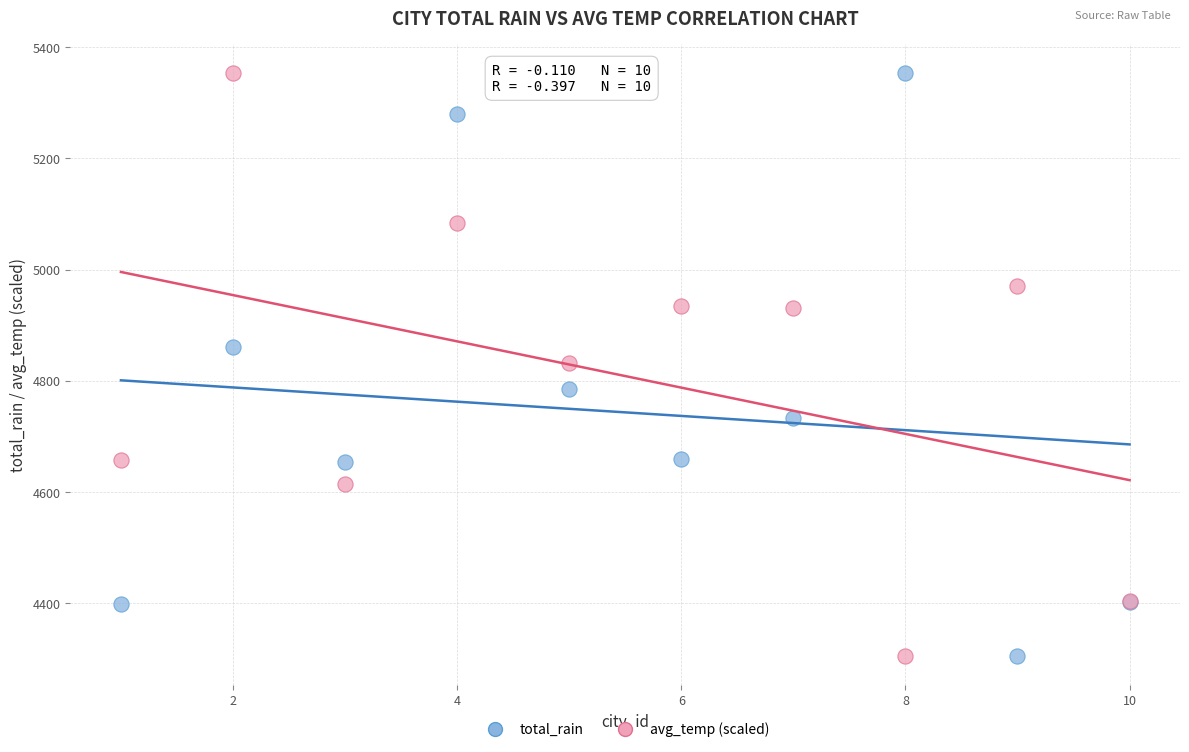

What is the X range (max minus min) for the scatter plot?

9.0